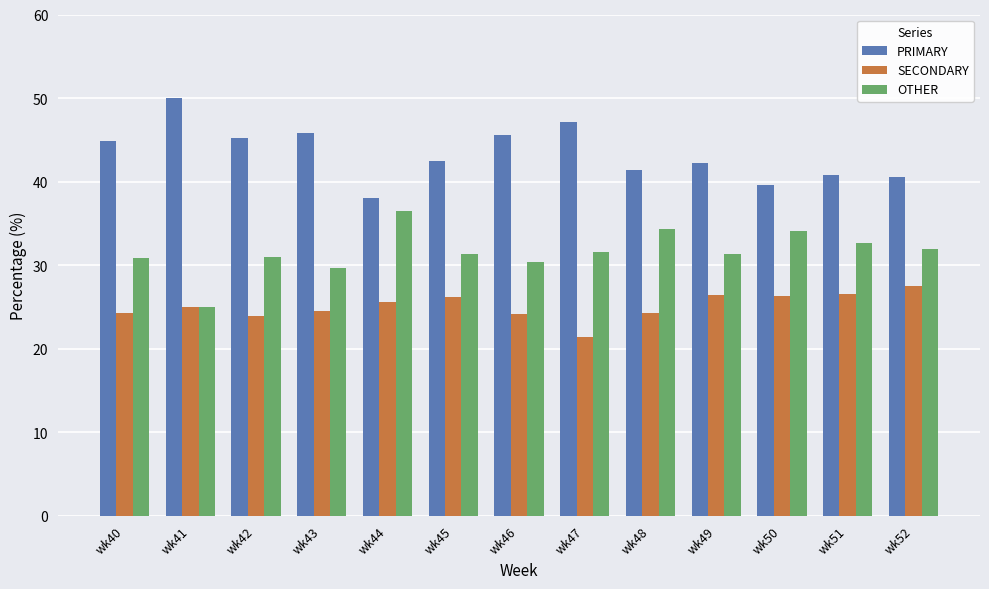

What is the difference between the highest and lowest values at wk45?

16.3